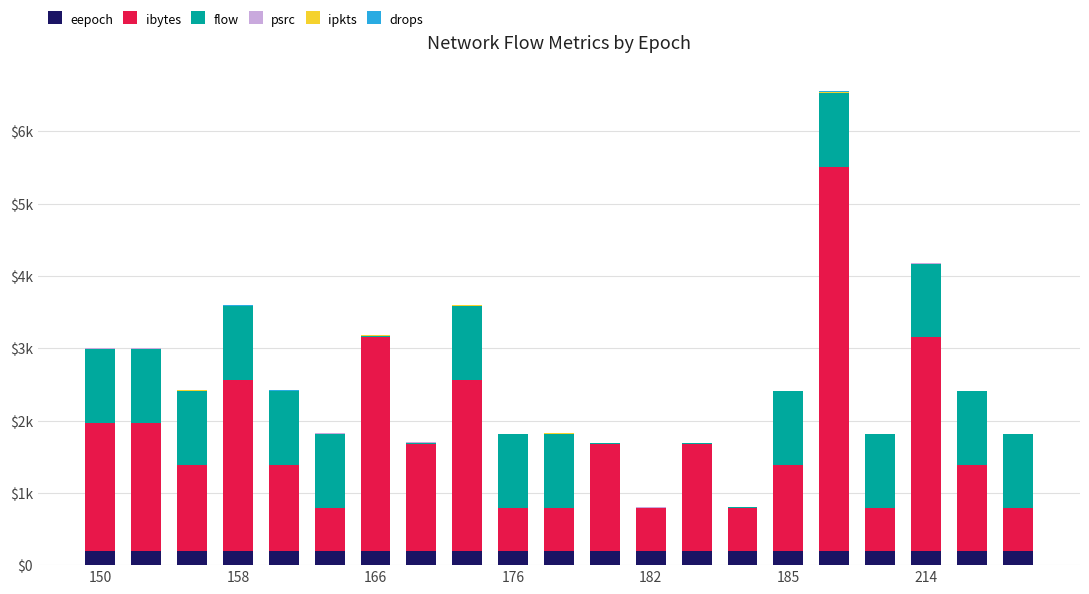

Which series has the largest total across all categories?

ibytes